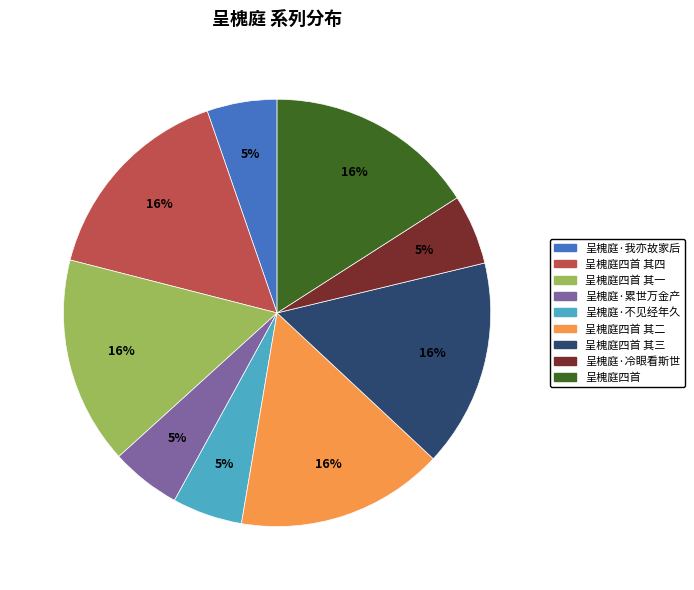

Is it true that 呈槐庭·累世万金产 is 1% of the pie?

False